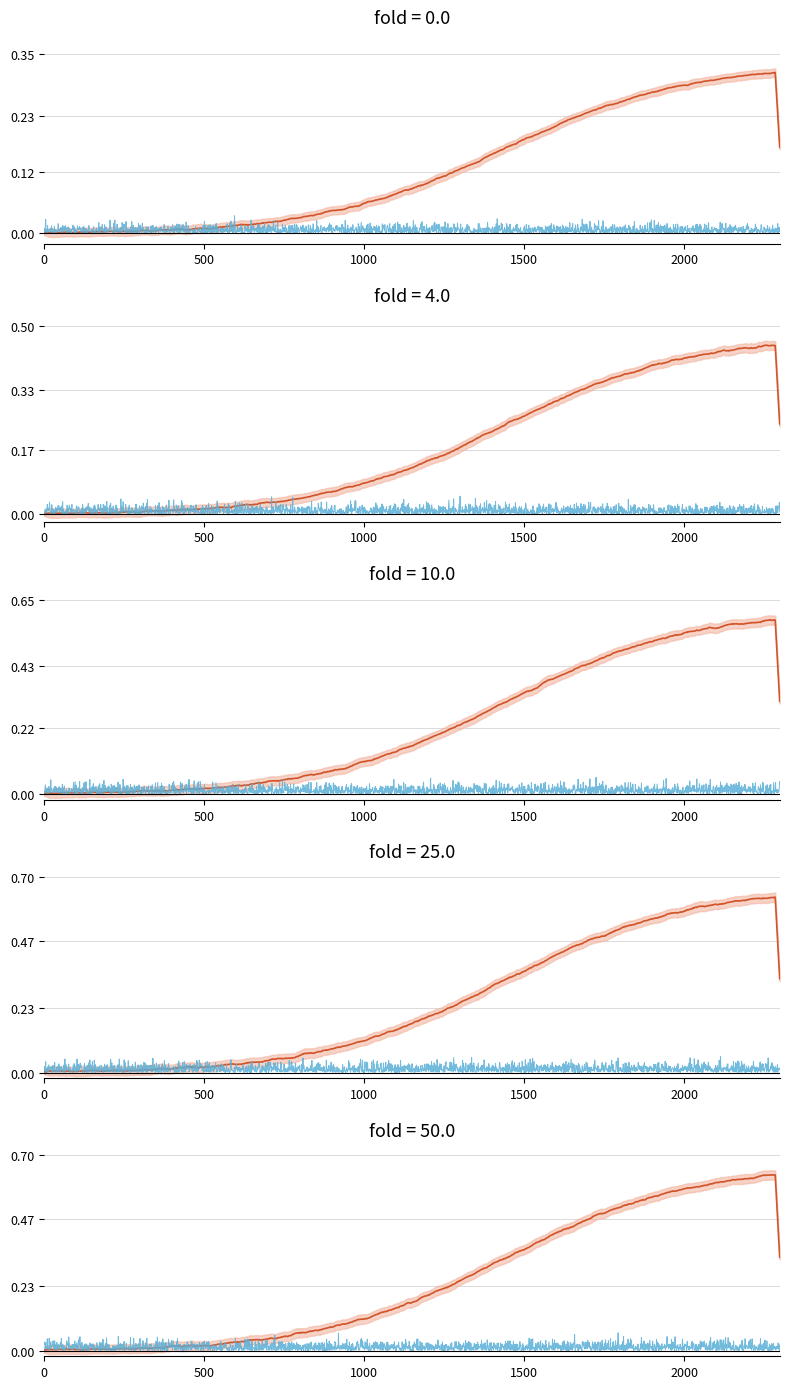

Does the chart have visible grid lines?

Yes